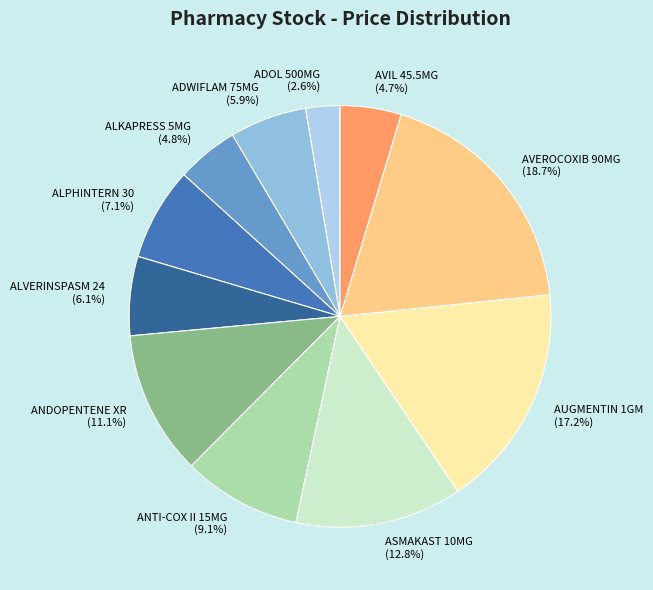

How many slices are in this pie chart?

11